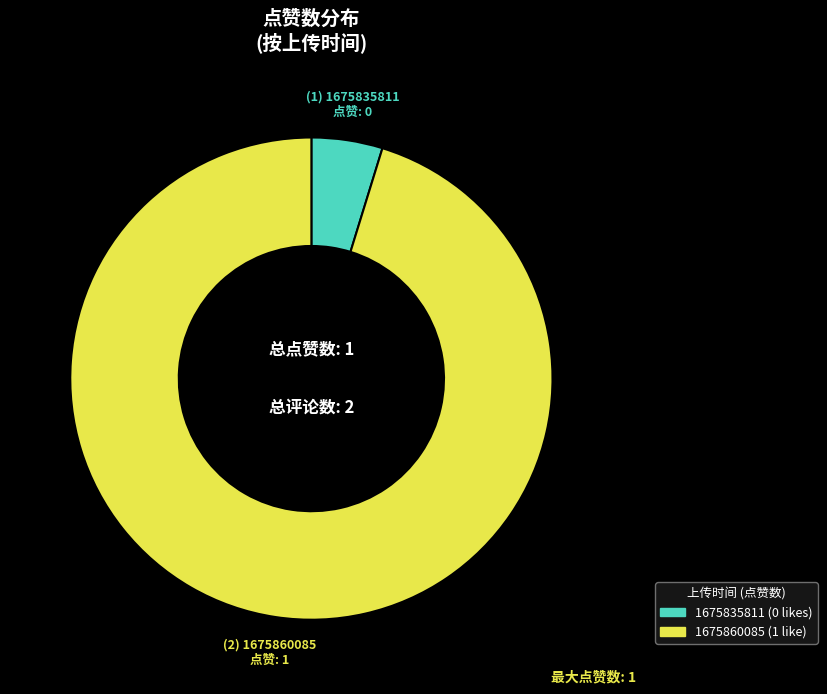

Is it true that 1675860085 is 95% of the pie?

True